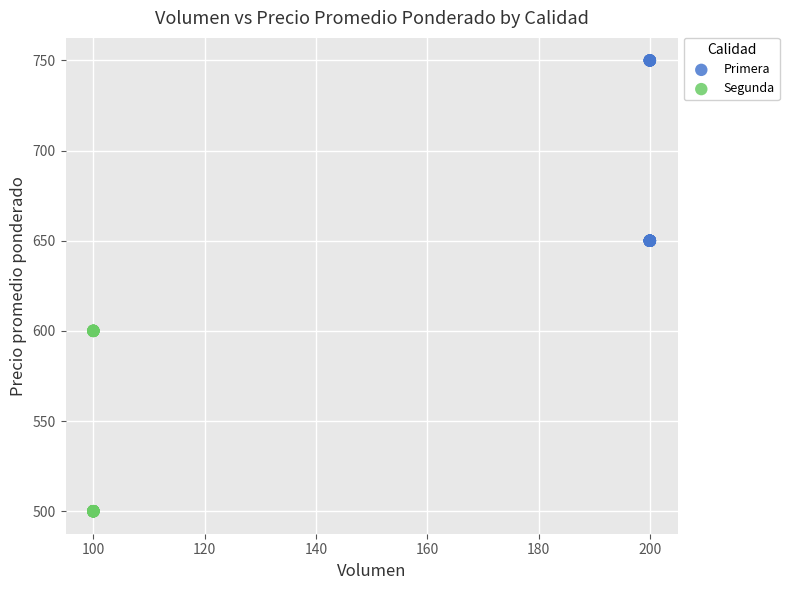

Which series contains the highest Y value?

Primera